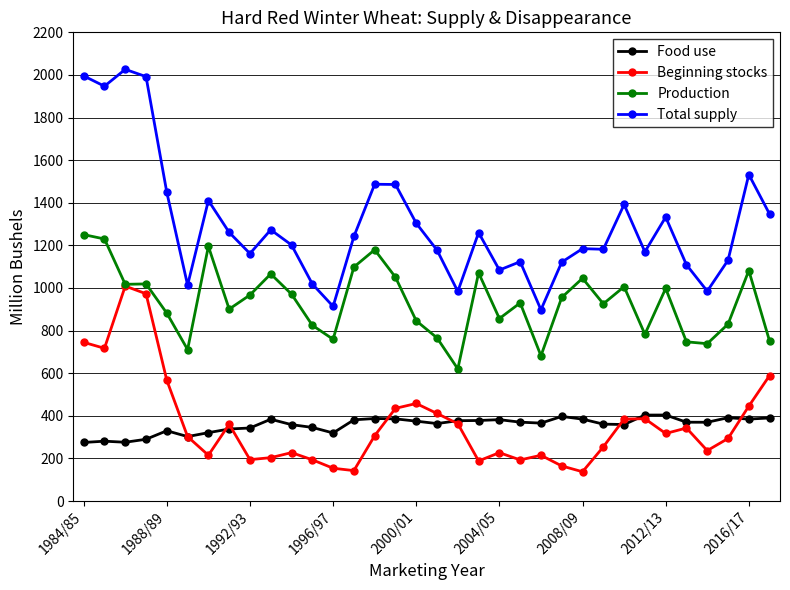

What is the value of the Beginning stocks point at the 16th from the left?

435.1